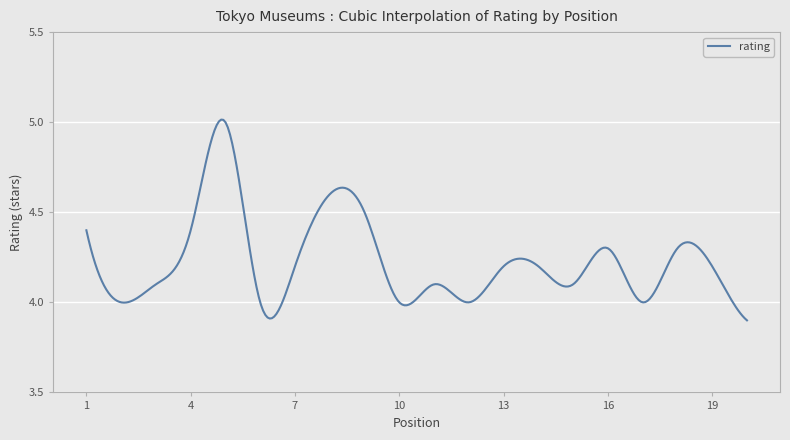

What is the difference between the maximum and minimum values?

1.1